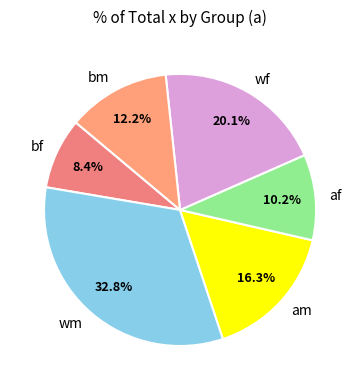

Approximately how many times larger is the value at am compared to bf?

1.9